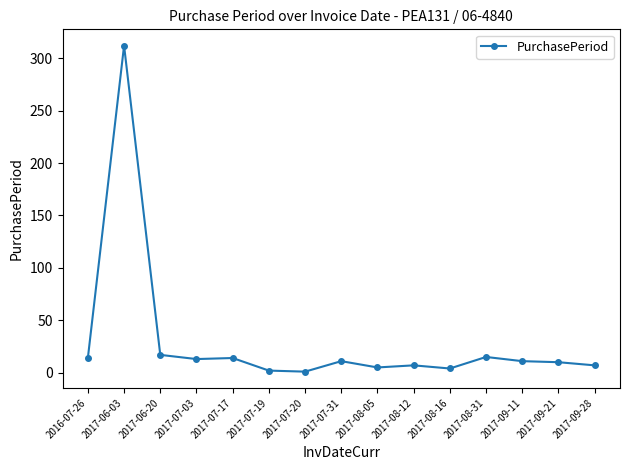

What is the smallest value displayed?

1